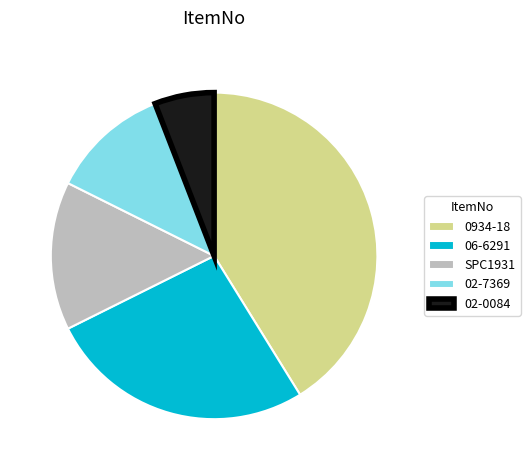

True or false: 0934-18 accounts for 35% of the total.

False